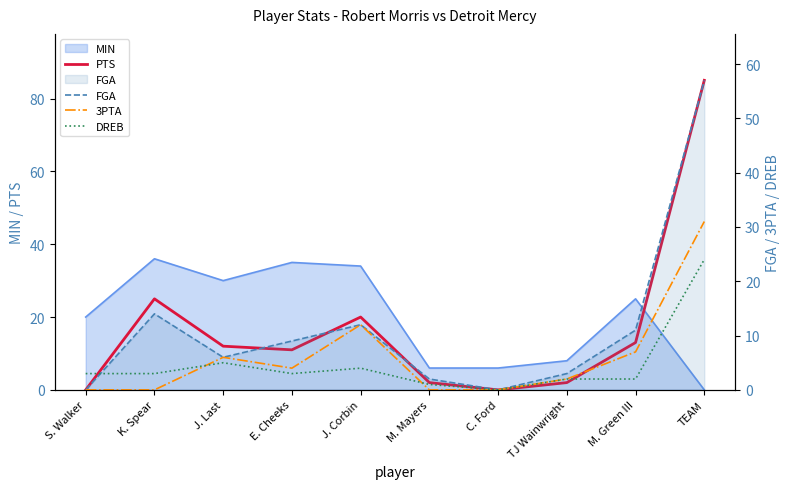

Does the chart display data point markers on the line(s)?

No